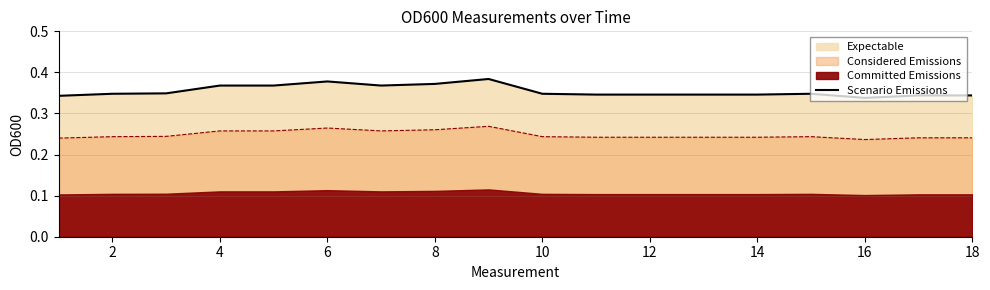

What is the greatest value displayed?

0.4